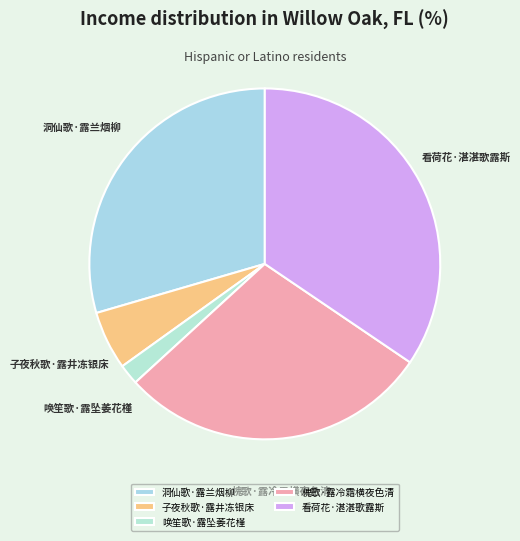

How many segments does this pie chart have?

5